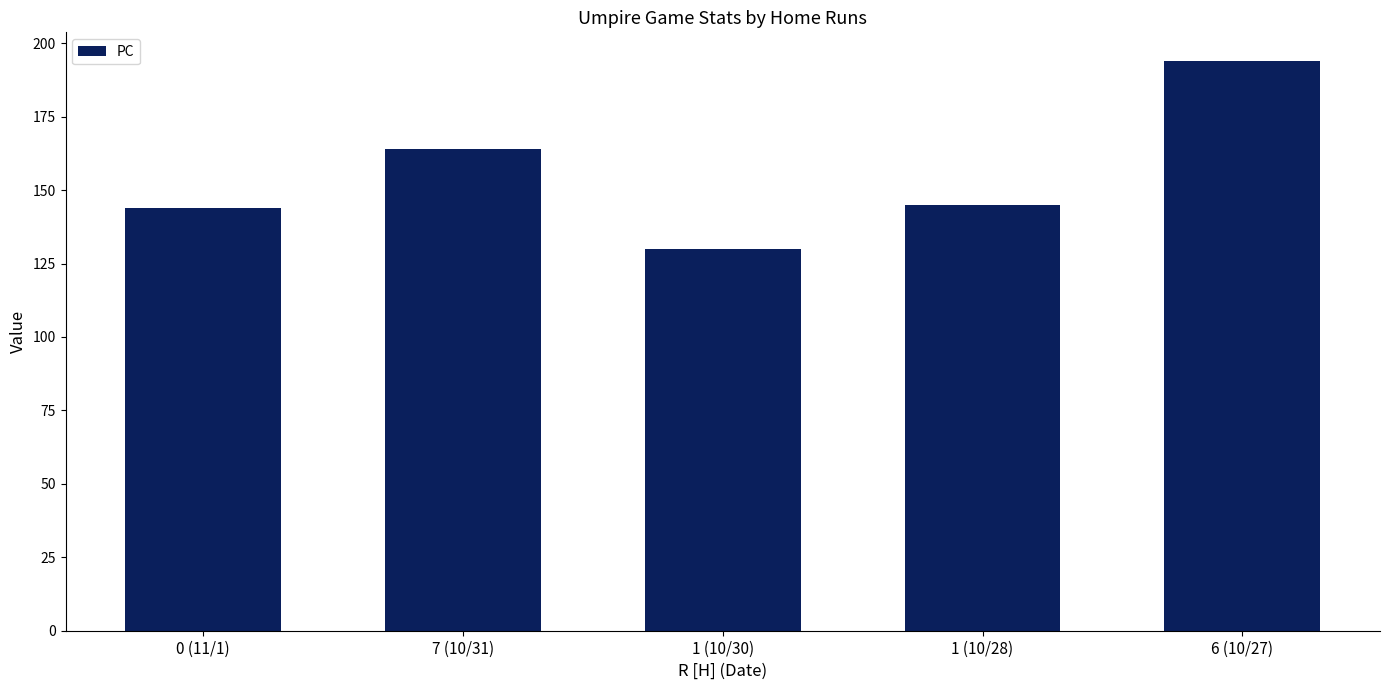

Which has a higher value, 0 (11/1) or 1 (10/30)?

0 (11/1)